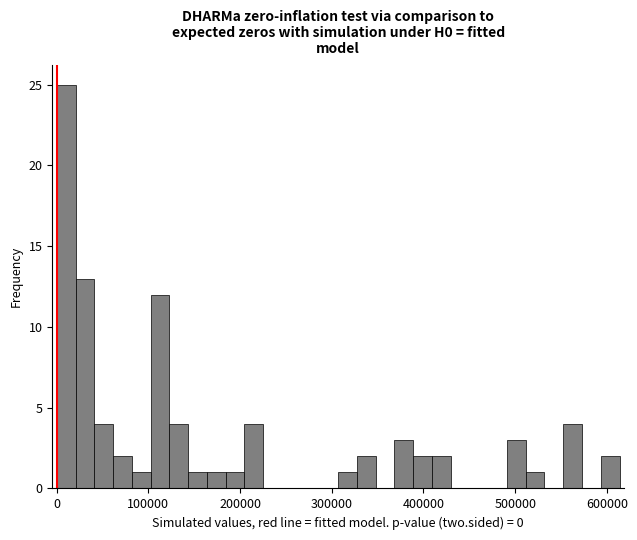

Read against the x-axis, roughly where is the centre of the tallest bar?

10000